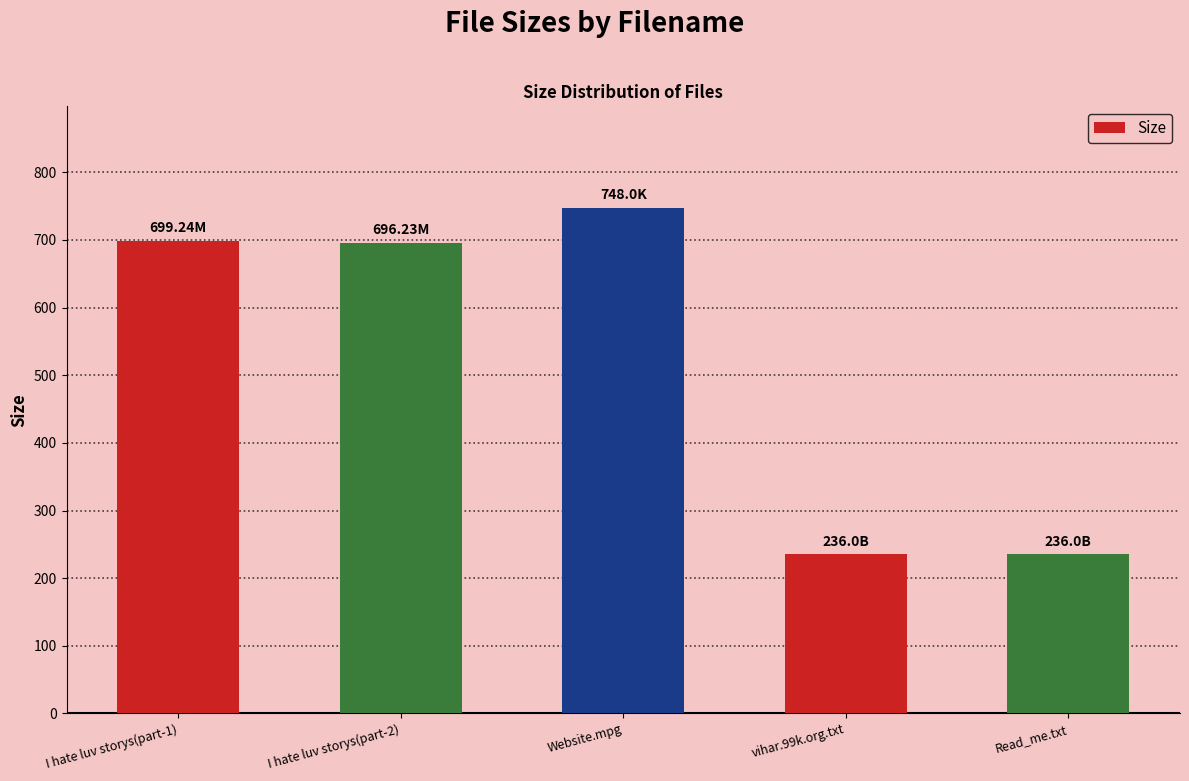

What value does the data have at I hate luv storys(part-2)?

696.2